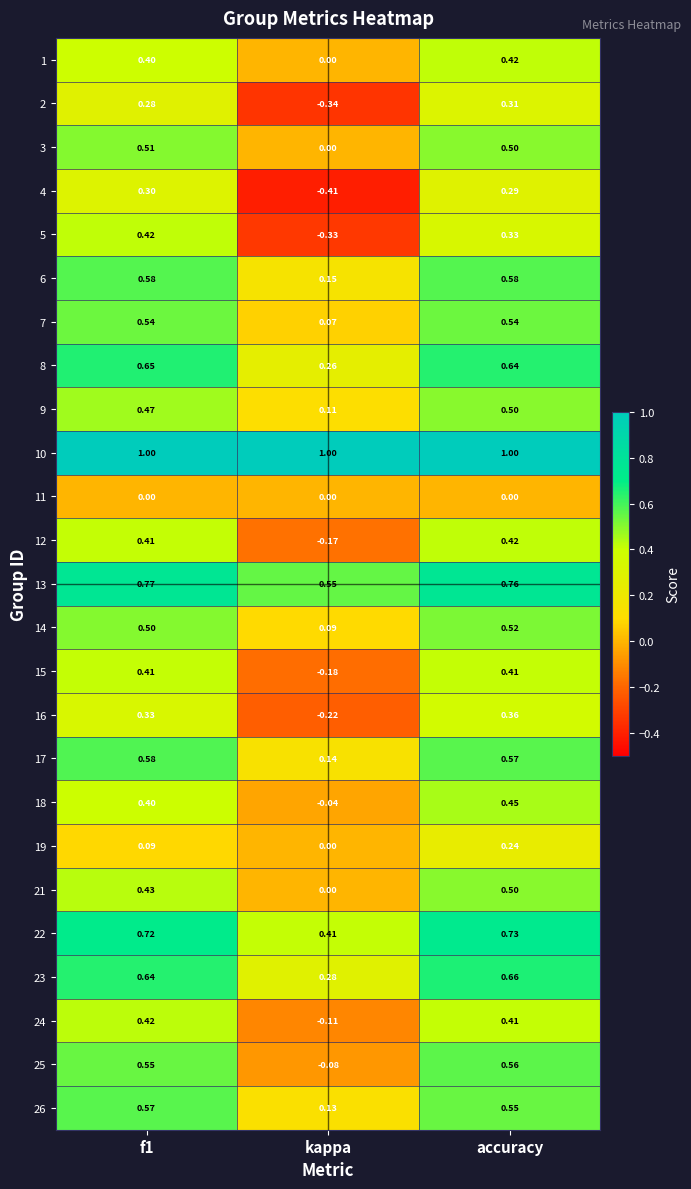

At which category is the sum across all series the highest?

accuracy